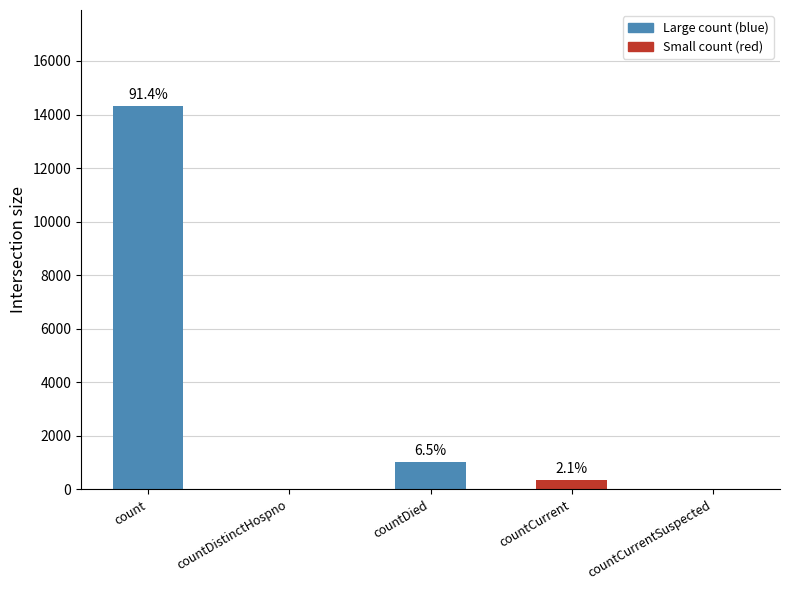

Reading left to right, extract all data points from this chart.

count=14323	countDistinctHospno=0	countDied=1022	countCurrent=333	countCurrentSuspected=0